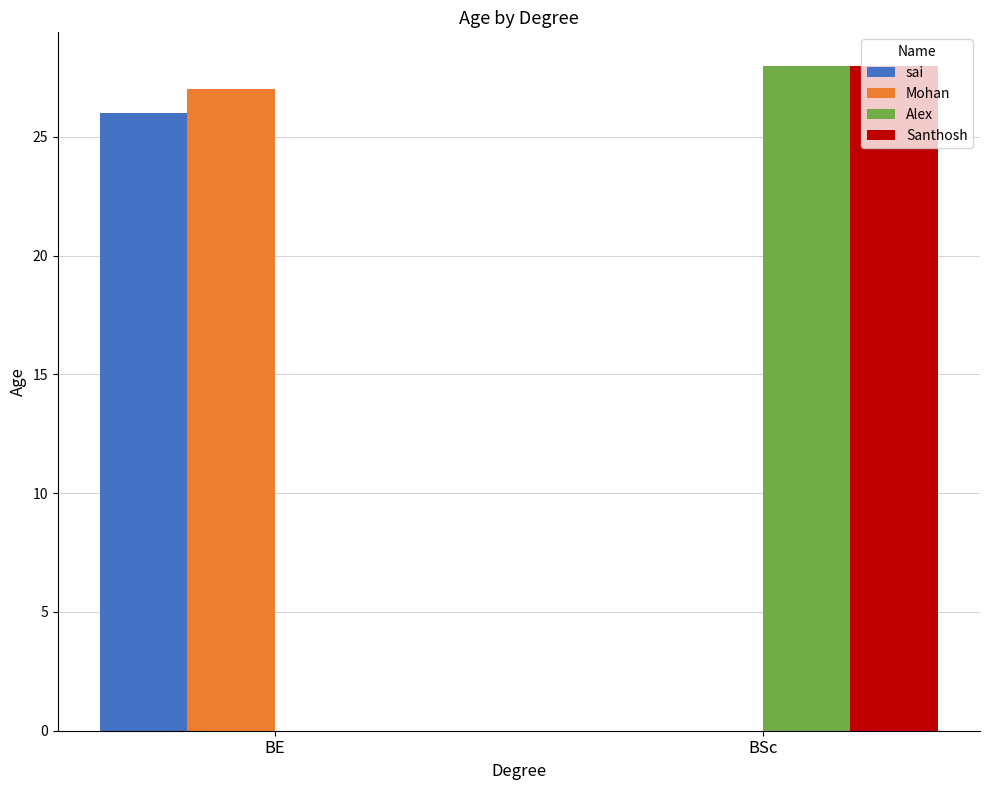

What is the total value across all series at BE?

53